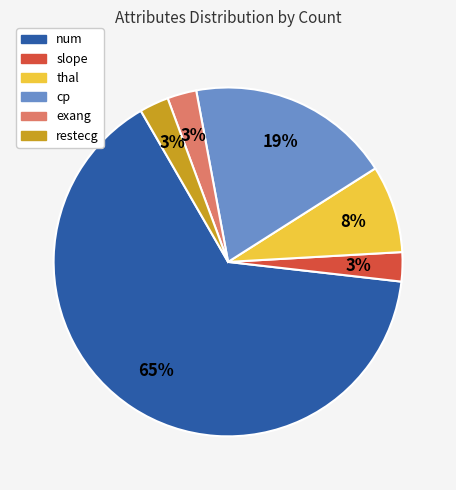

Does any single category account for the majority?

Yes